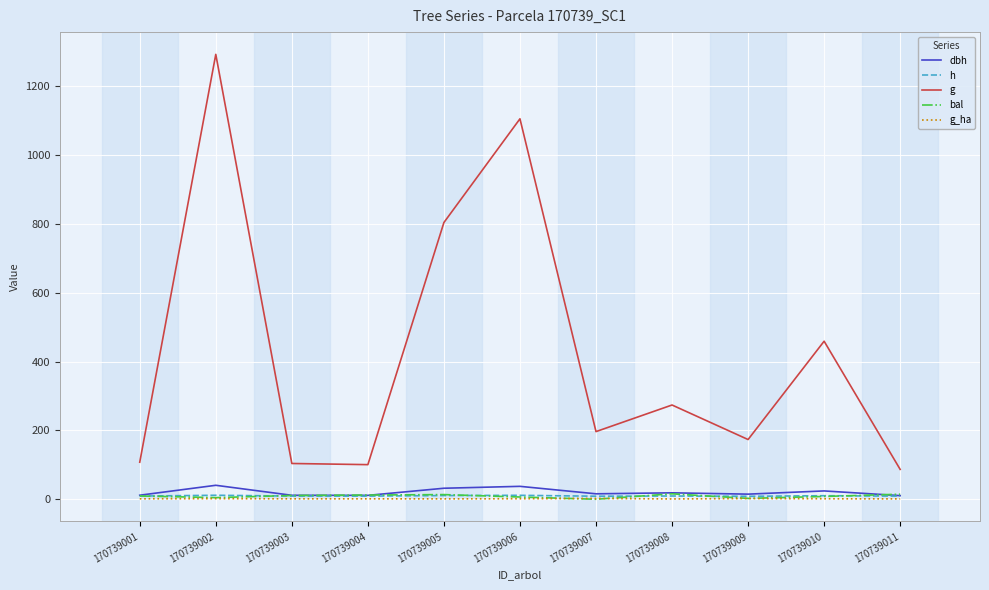

What are all the series names shown in the legend?

dbh, h, g, bal, g_ha